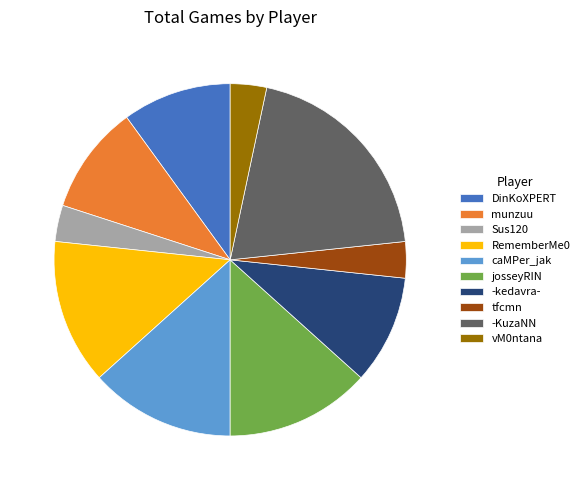

Between vM0ntana and -KuzaNN, which is larger?

-KuzaNN